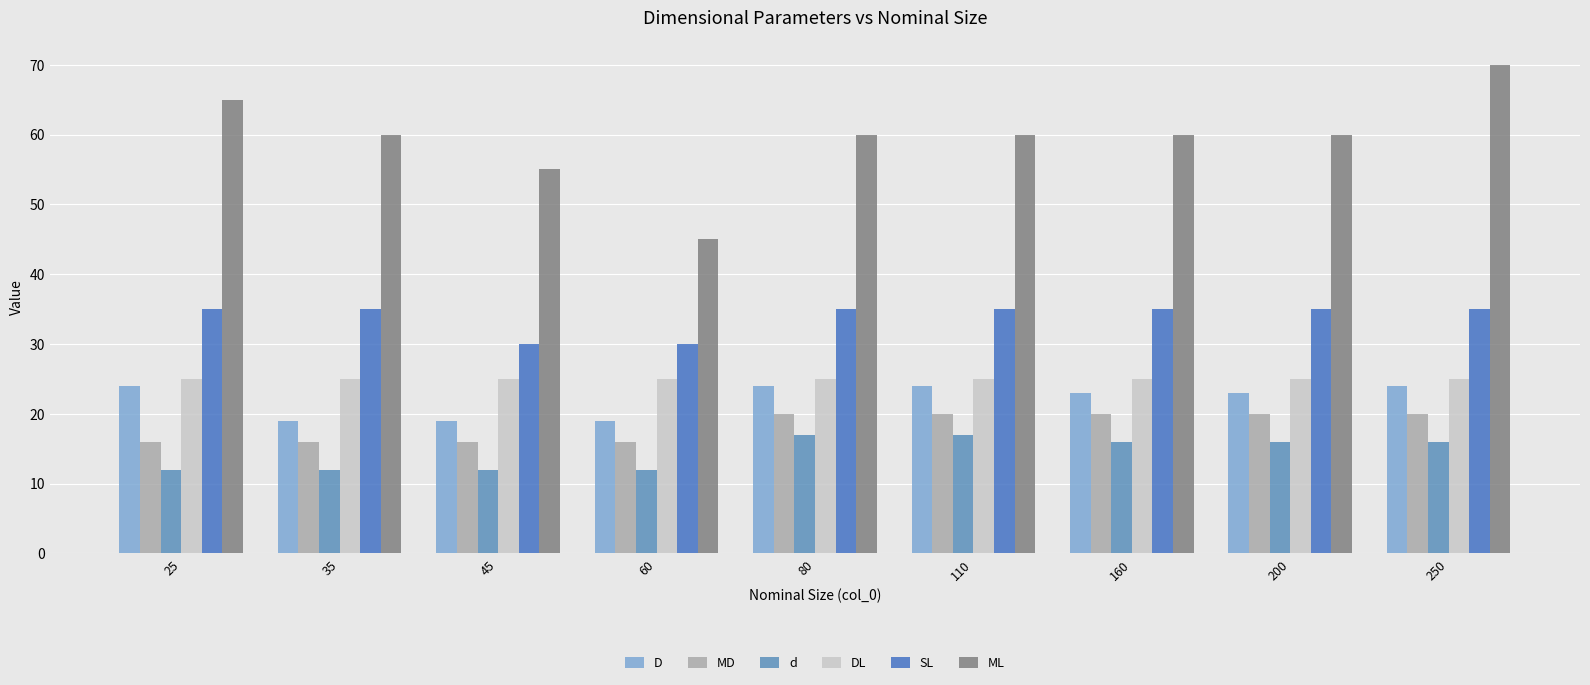

How many distinct data groups are displayed?

6